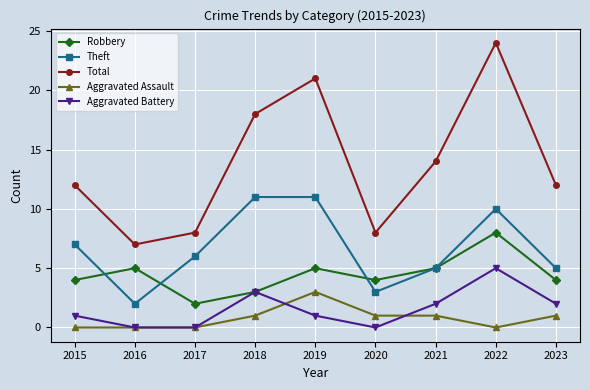

What is the highest value of the Aggravated Battery series?

5